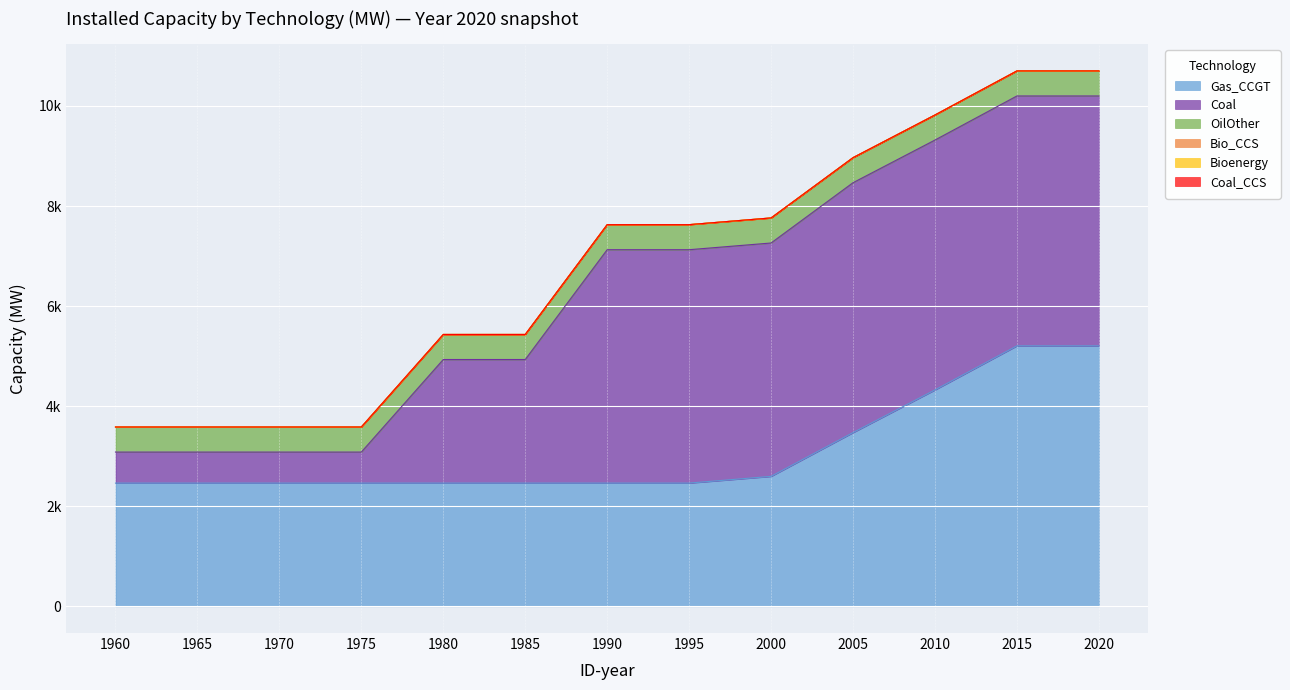

Between 2010 and 1985, which is larger?

2010